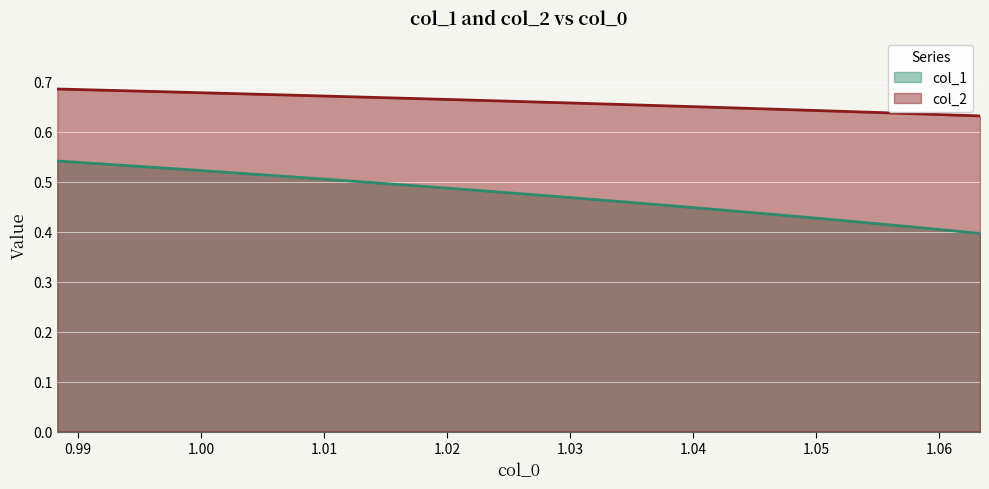

Is it true that col_2 equals 0.9 at 13?

False